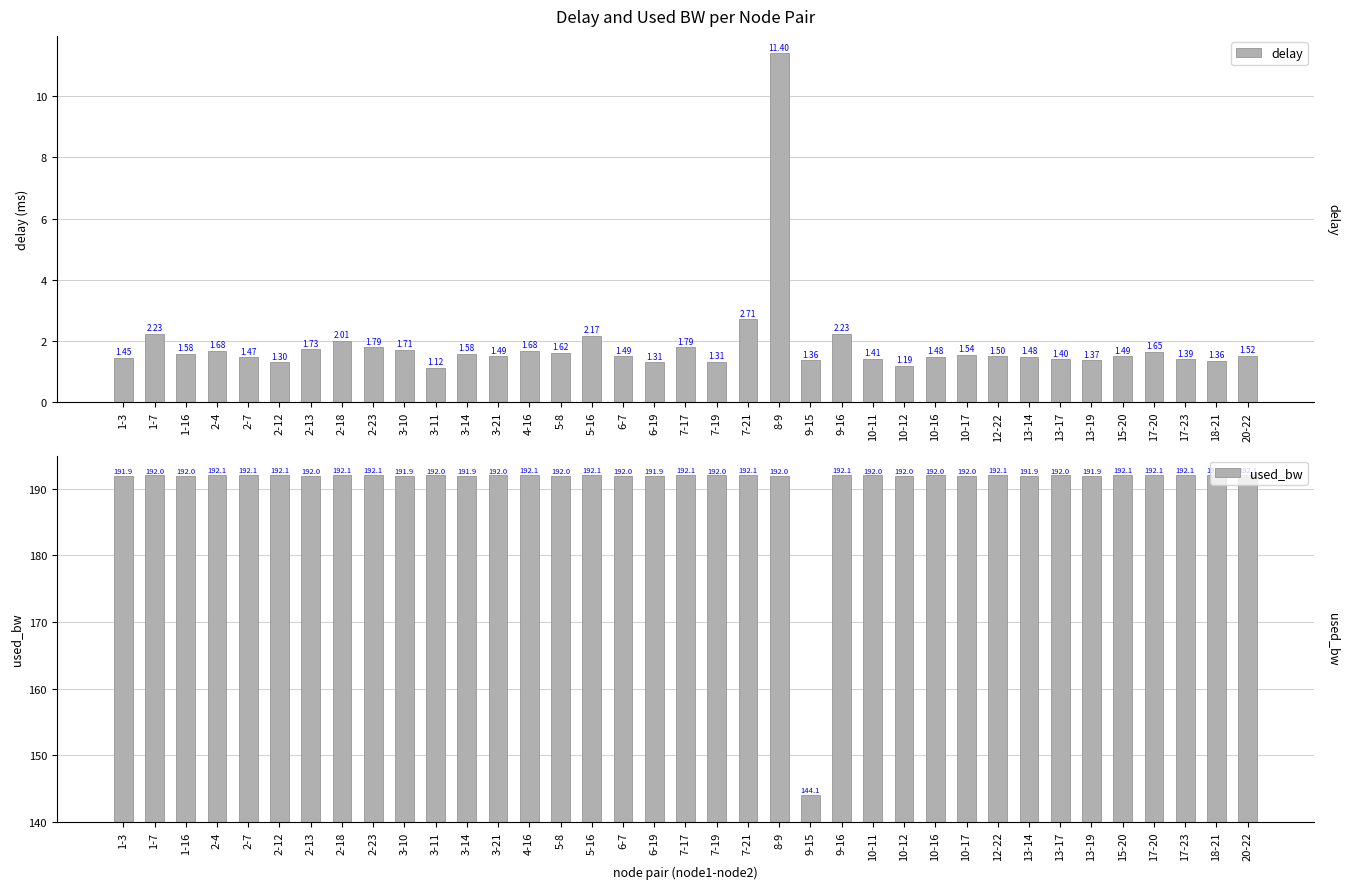

What is the sum of all delay values?

69.0